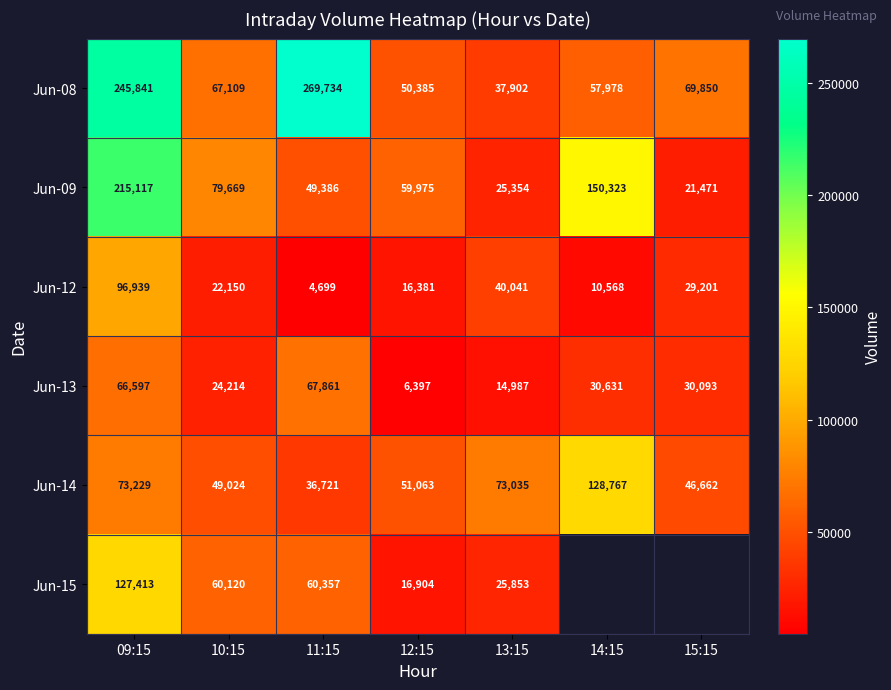

At how many categories does at least one series exceed 178096?

2